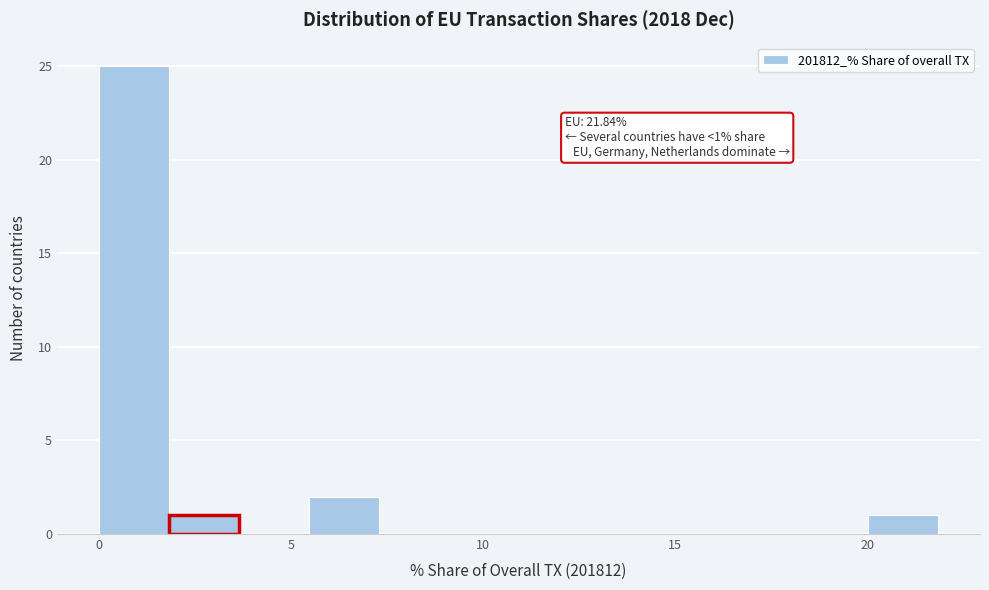

Read against the x-axis, roughly where is the centre of the tallest bar?

1.0